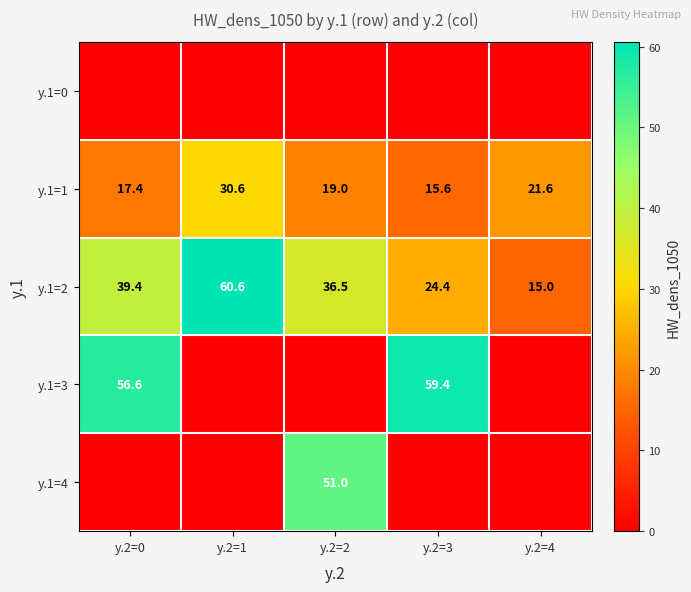

At which label does y.1=1 first exceed 19?

y.2=1